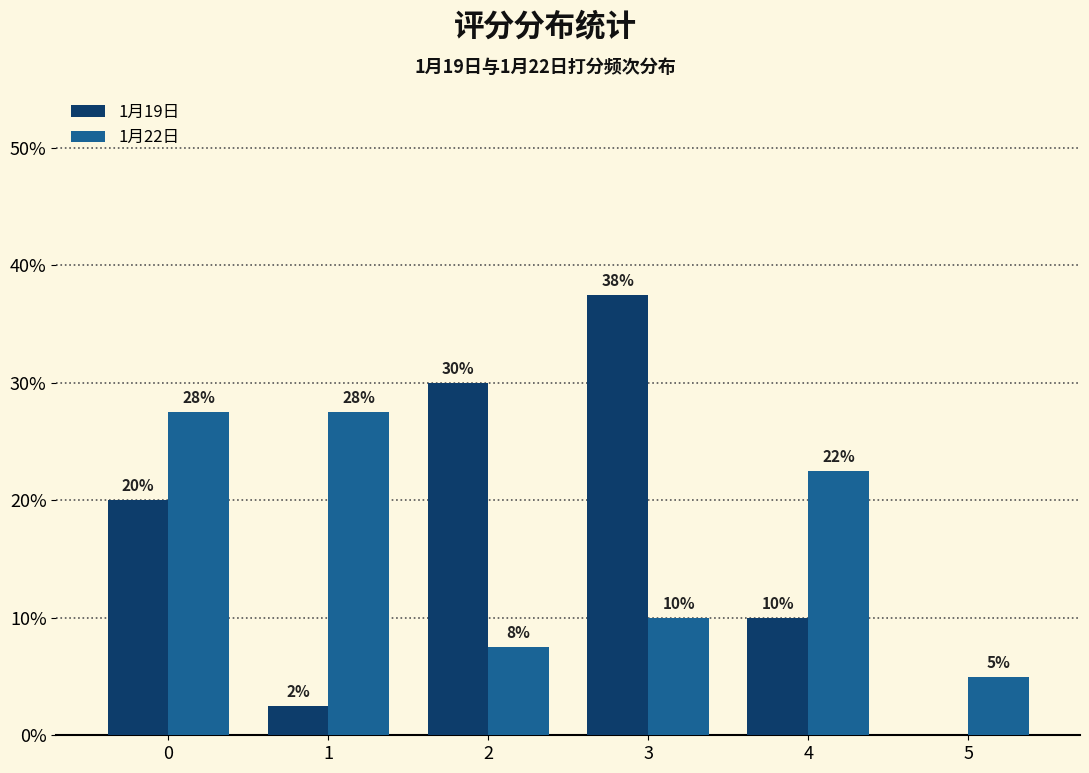

Are the bars grouped side by side (vs. stacked)?

Yes